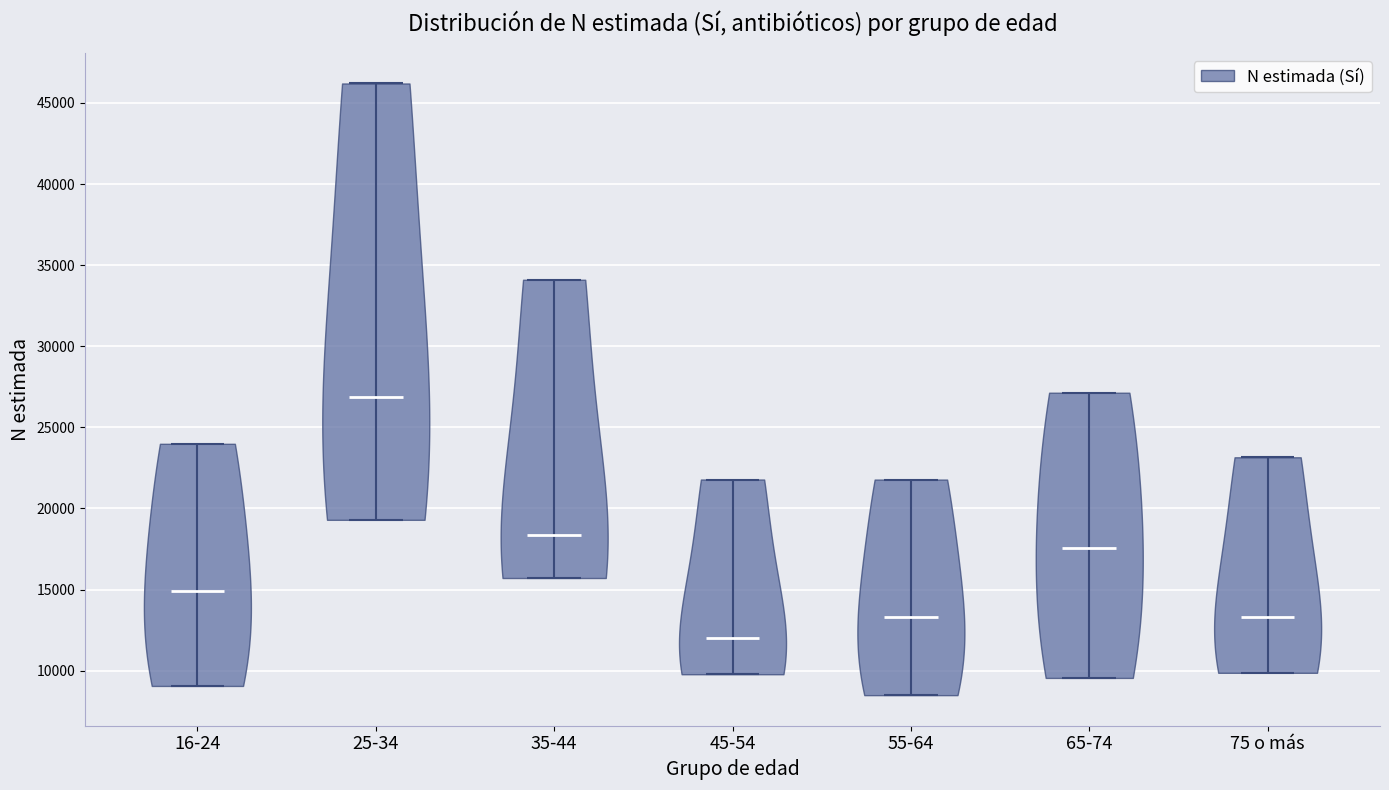

Which violin has the highest median line?

25-34